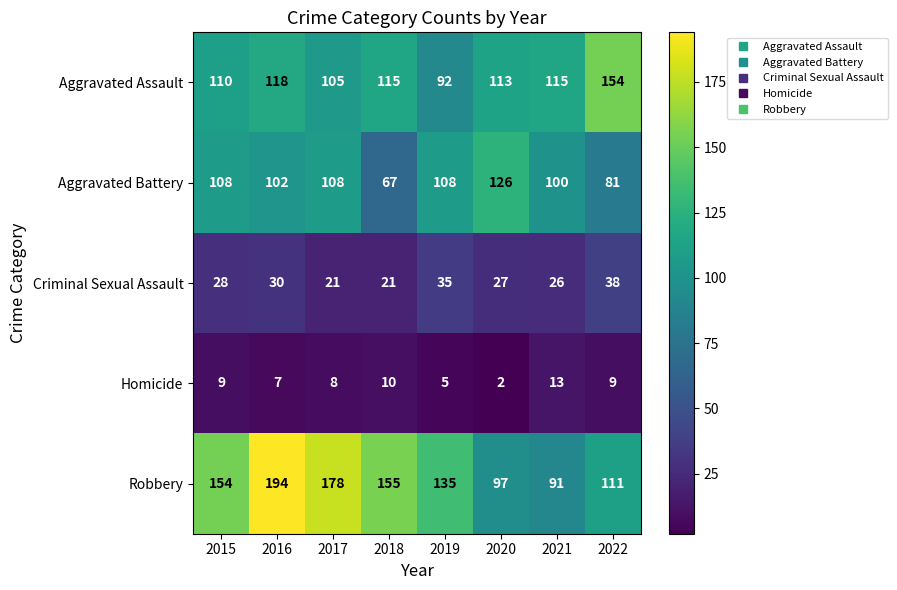

Rank the series by their maximum value, from highest to lowest.

Robbery, Aggravated Assault, Aggravated Battery, Criminal Sexual Assault, Homicide